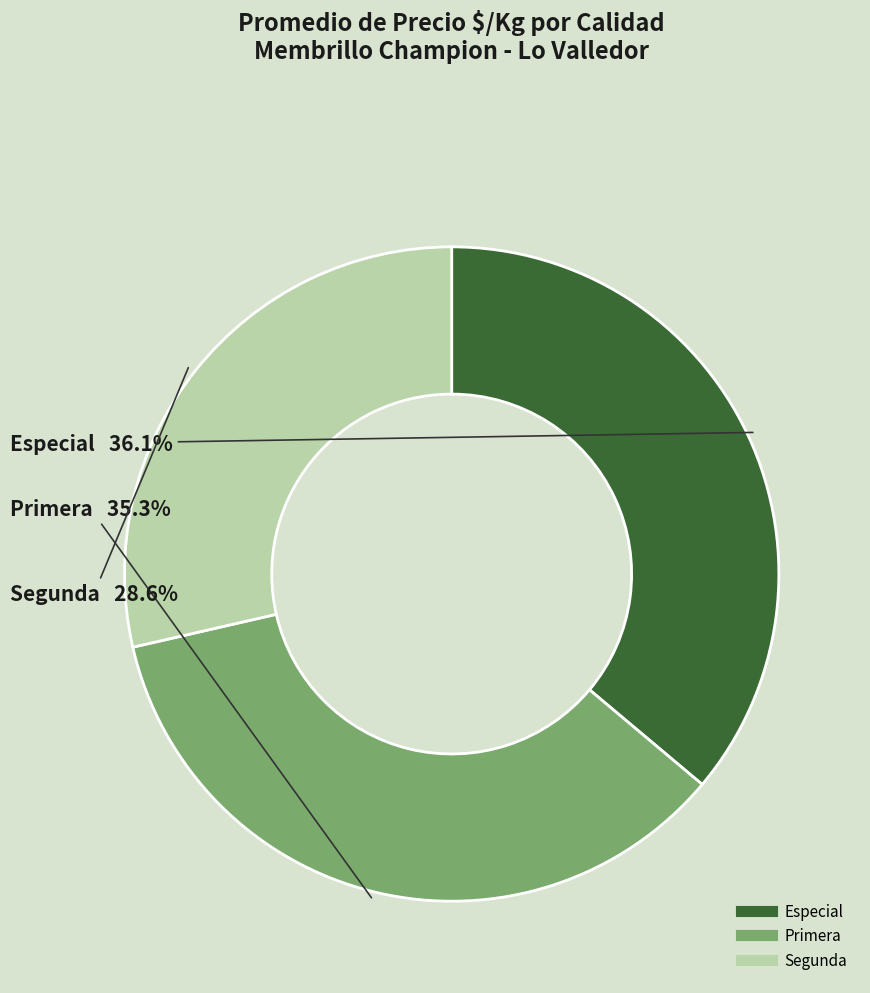

Is there a majority slice in this chart?

No